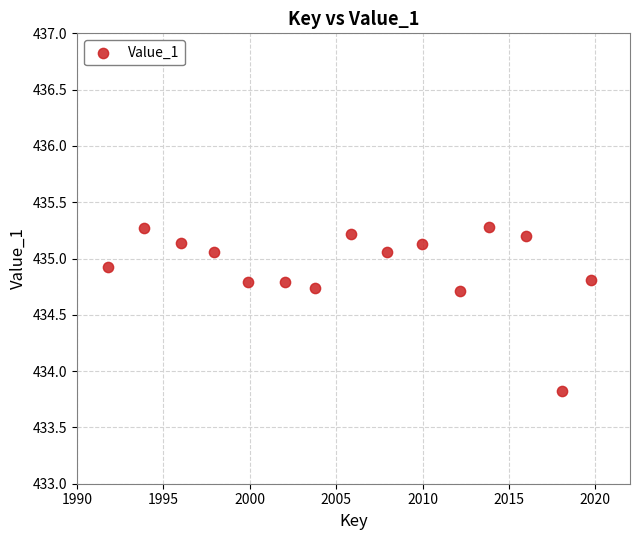

What Y value in the scatter plot is closest to 434?

433.8